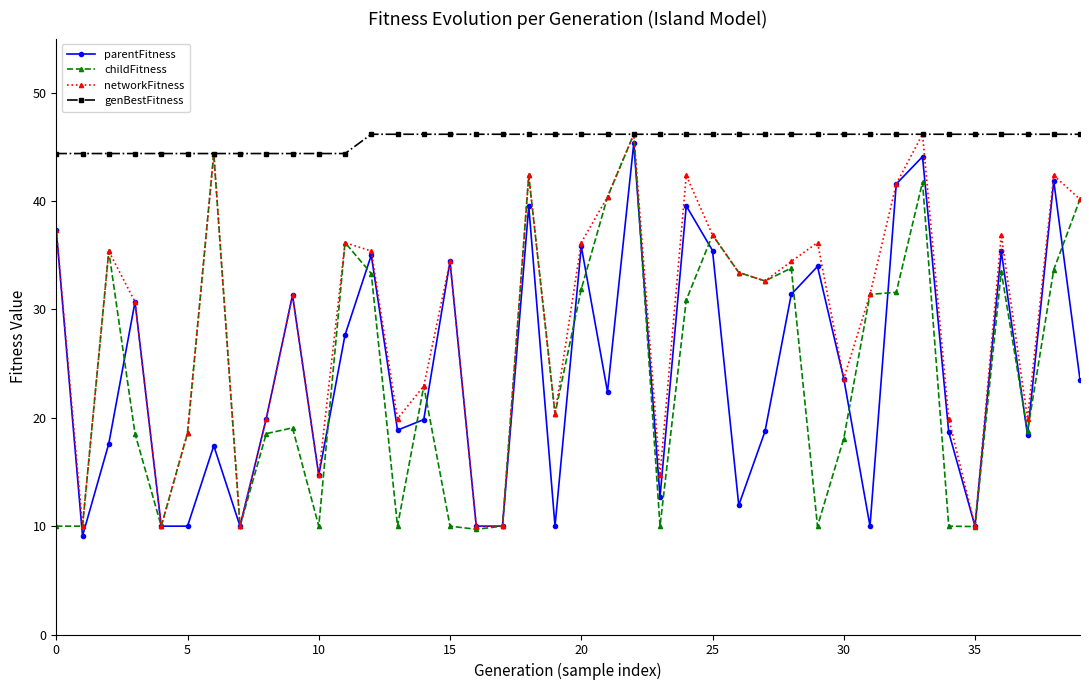

At how many categories does at least one series exceed 11?

40